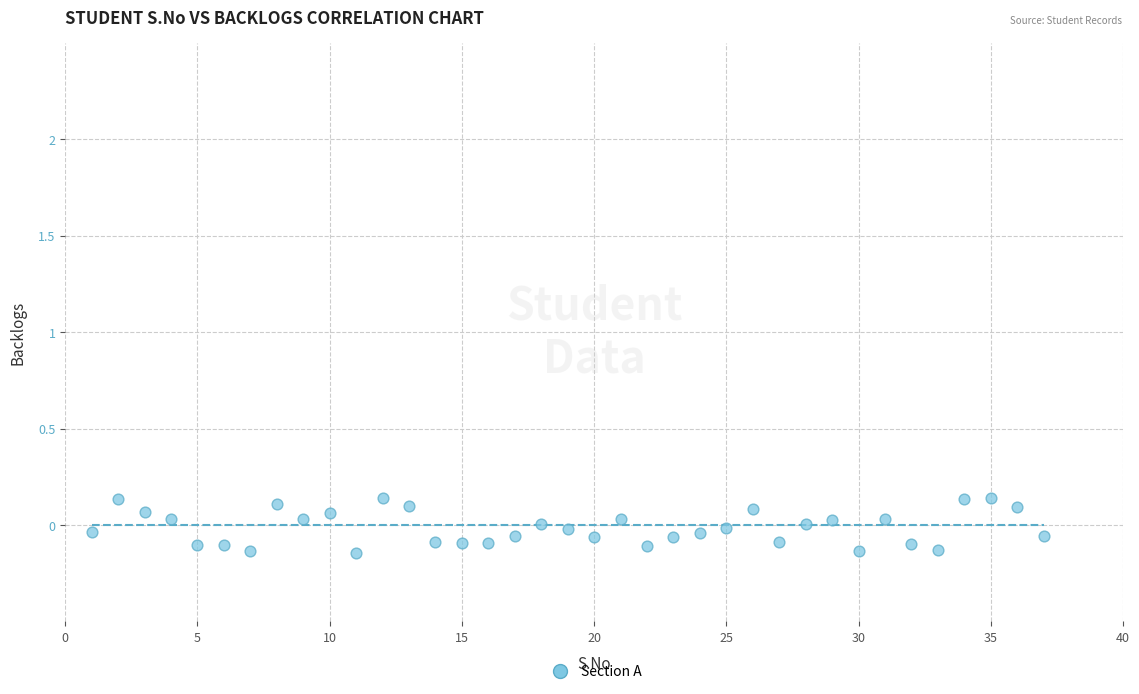

What is the range of Y values (max minus min)?

0.3